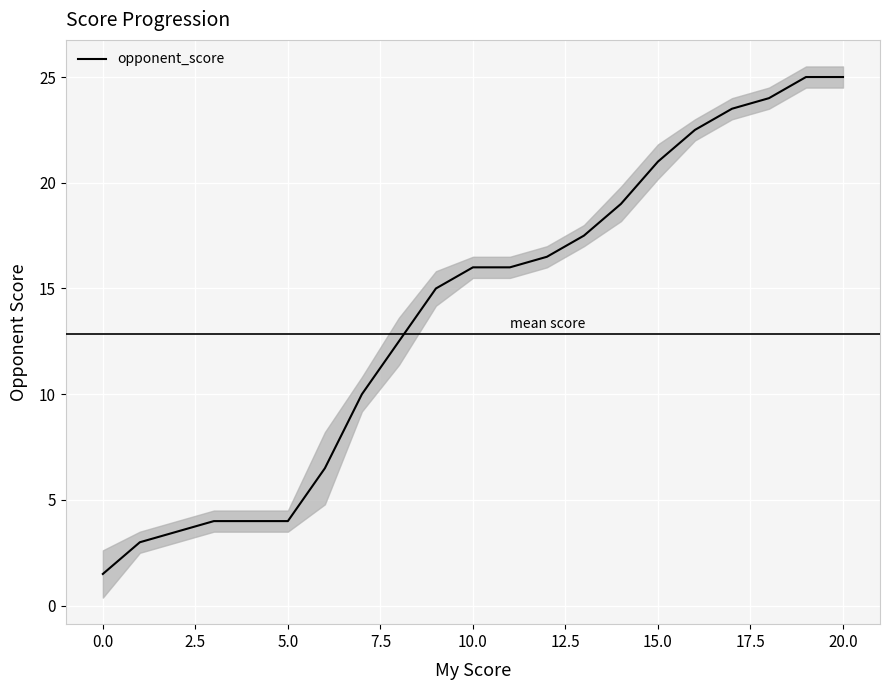

Reading left to right, list all the values displayed in this chart.

1.5	3.0	3.5	4.0	4.0	4.0	6.5	10.0	12.5	15.0	16.0	16.0	16.5	17.5	19.0	21.0	22.5	23.5	24.0	25.0	25.0